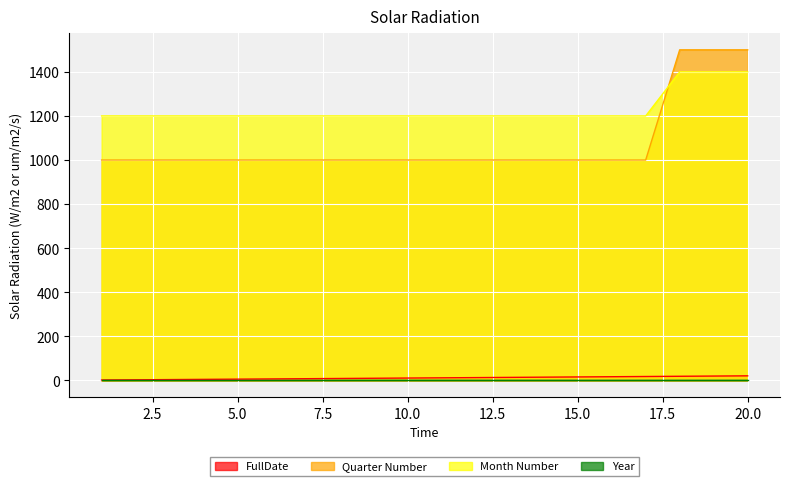

What is the highest value of the FullDate series?

21